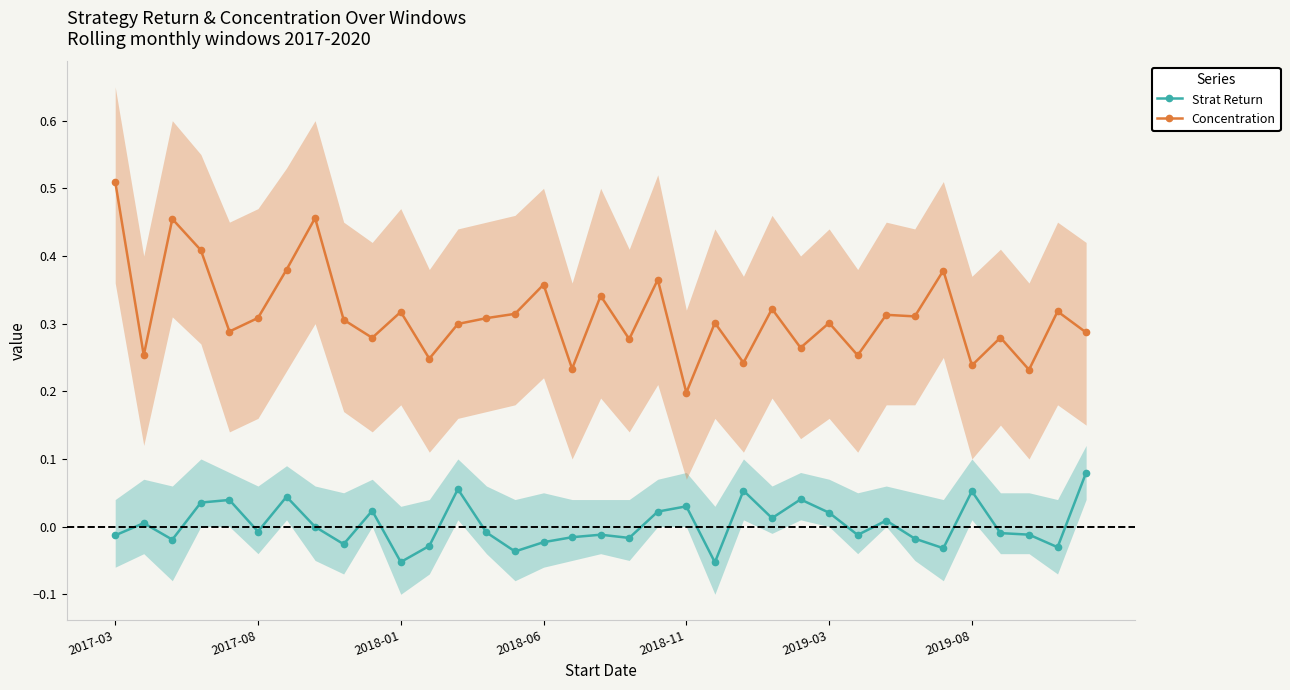

Count the number of data series in this chart.

2